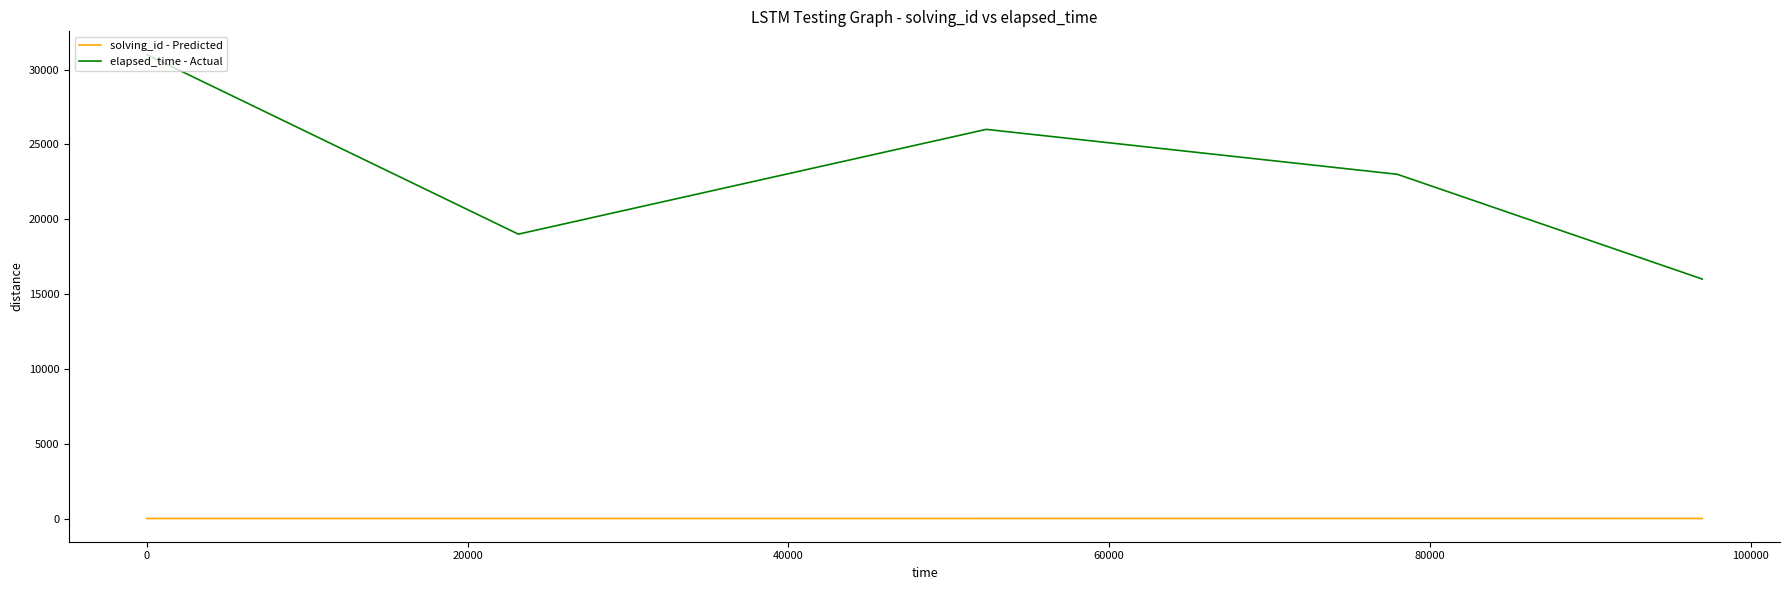

True or false: elapsed_time - Actual and solving_id - Predicted cross at least once.

False